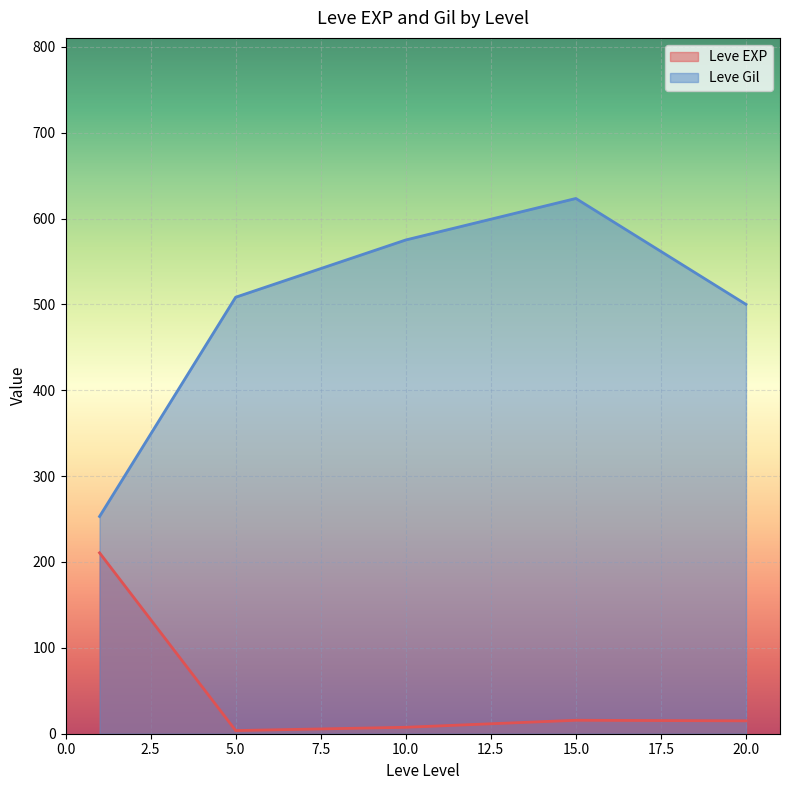

What is the sum of all Leve EXP values?

252.5